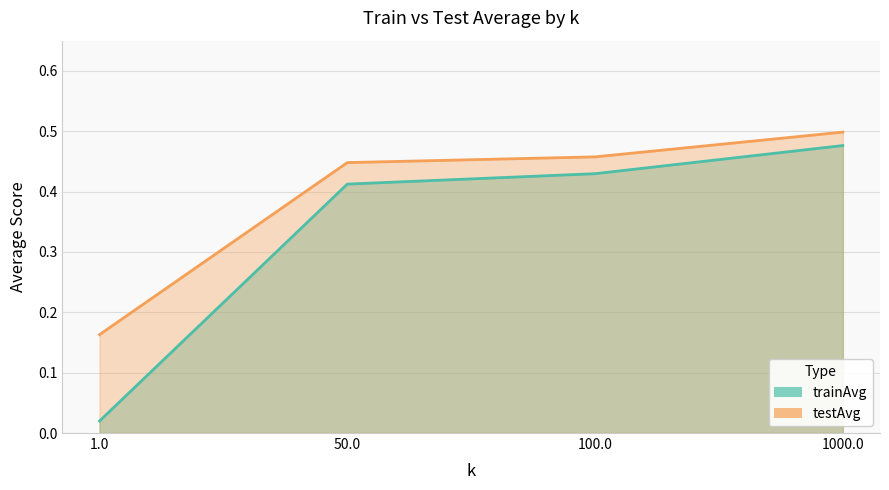

What is the sum of all trainAvg values?

1.3